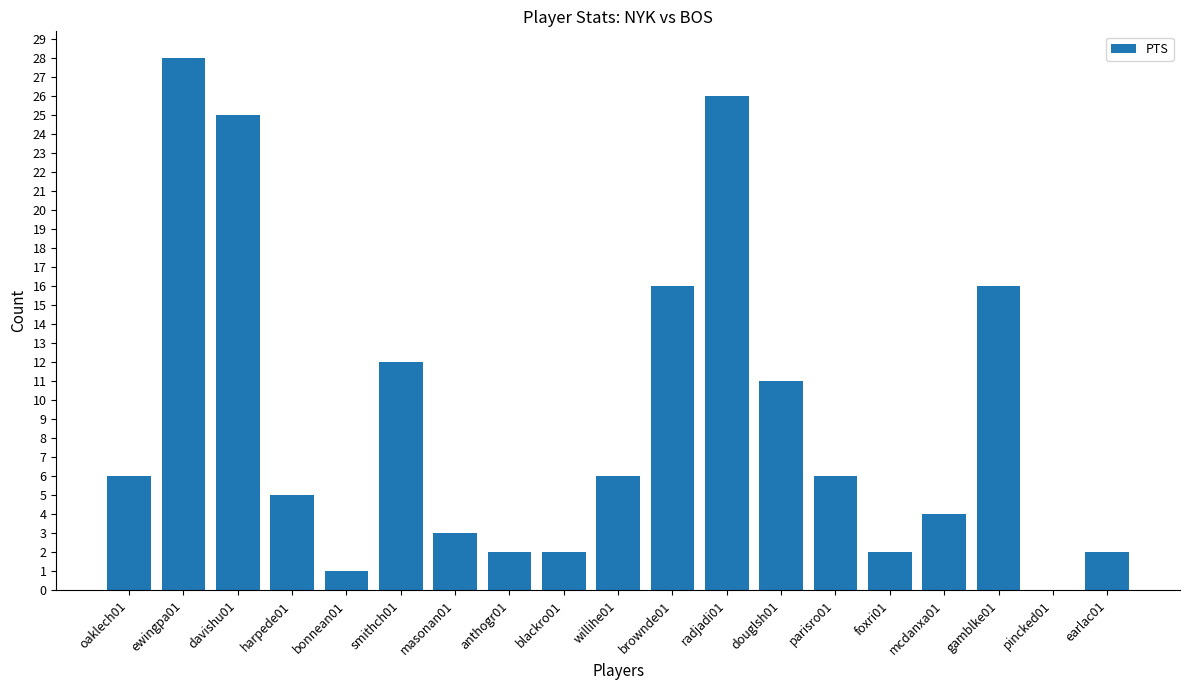

True or false: the data shows 3 at masonan01.

True